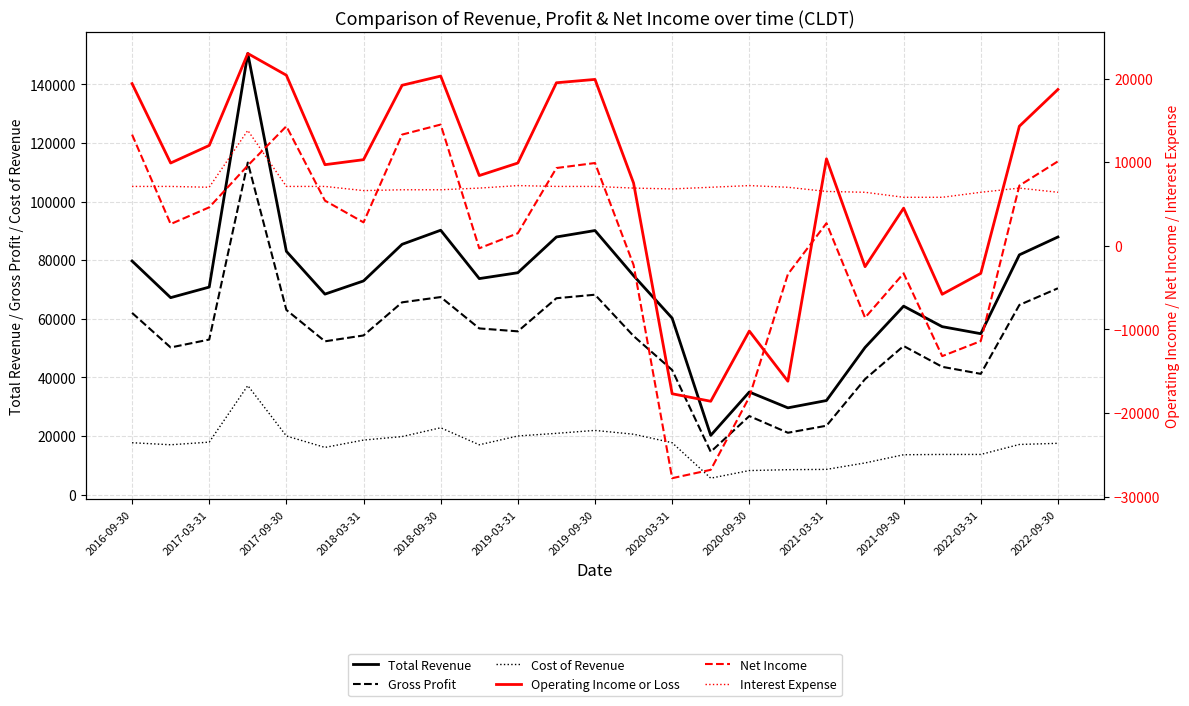

Between 2022-09-30 and 17, which is larger?

2022-09-30